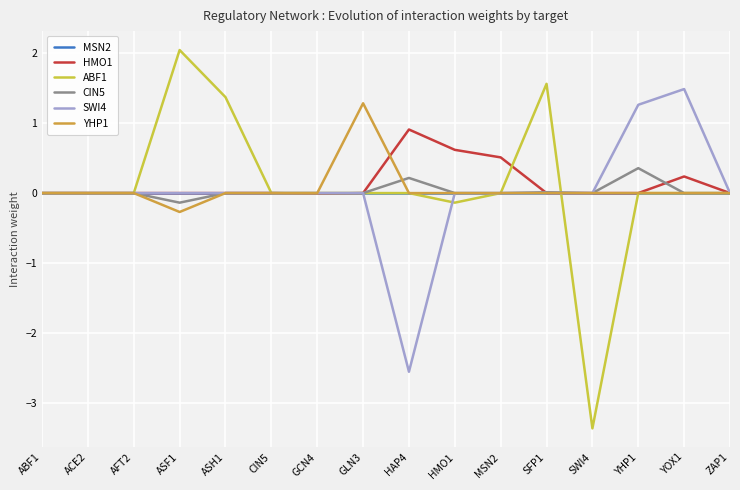

What is the highest value of the ABF1 series?

2.0